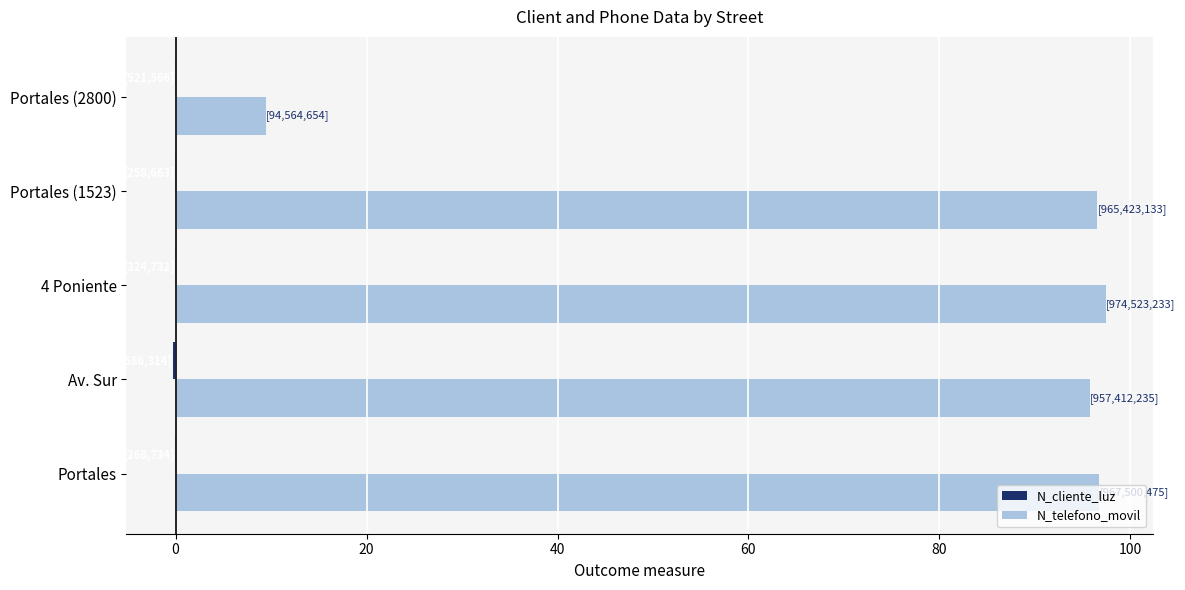

Which series has the largest total across all categories?

N_telefono_movil